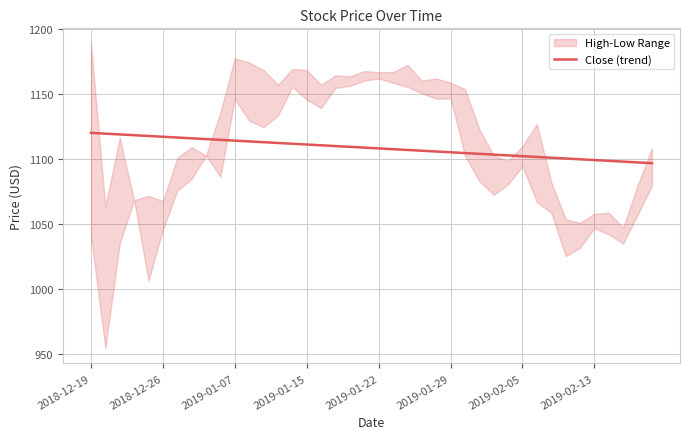

What is the maximum value for Close (trend)?

1119.9